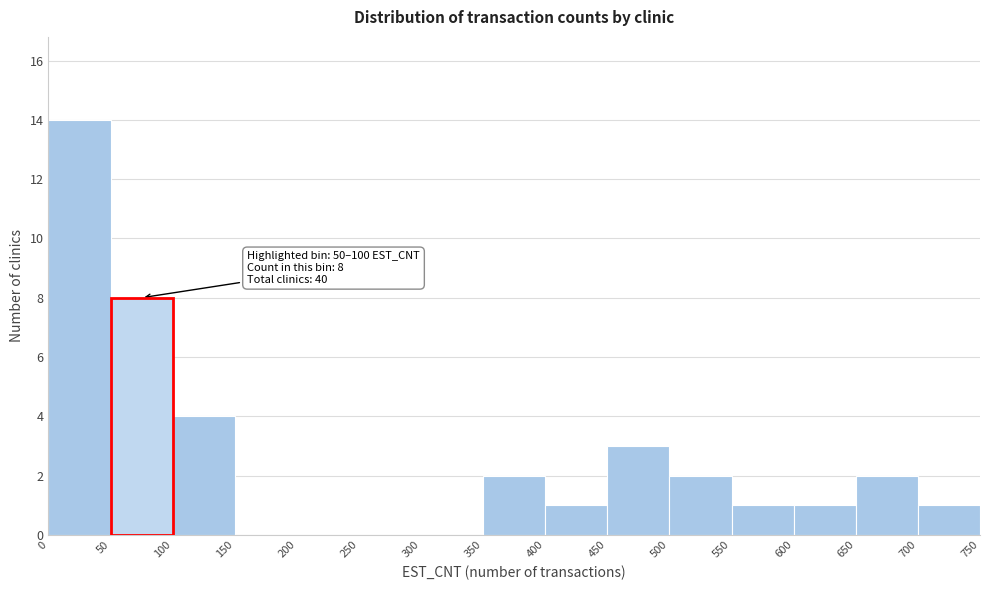

Which range on the x-axis has the tallest bar?

0 to 50